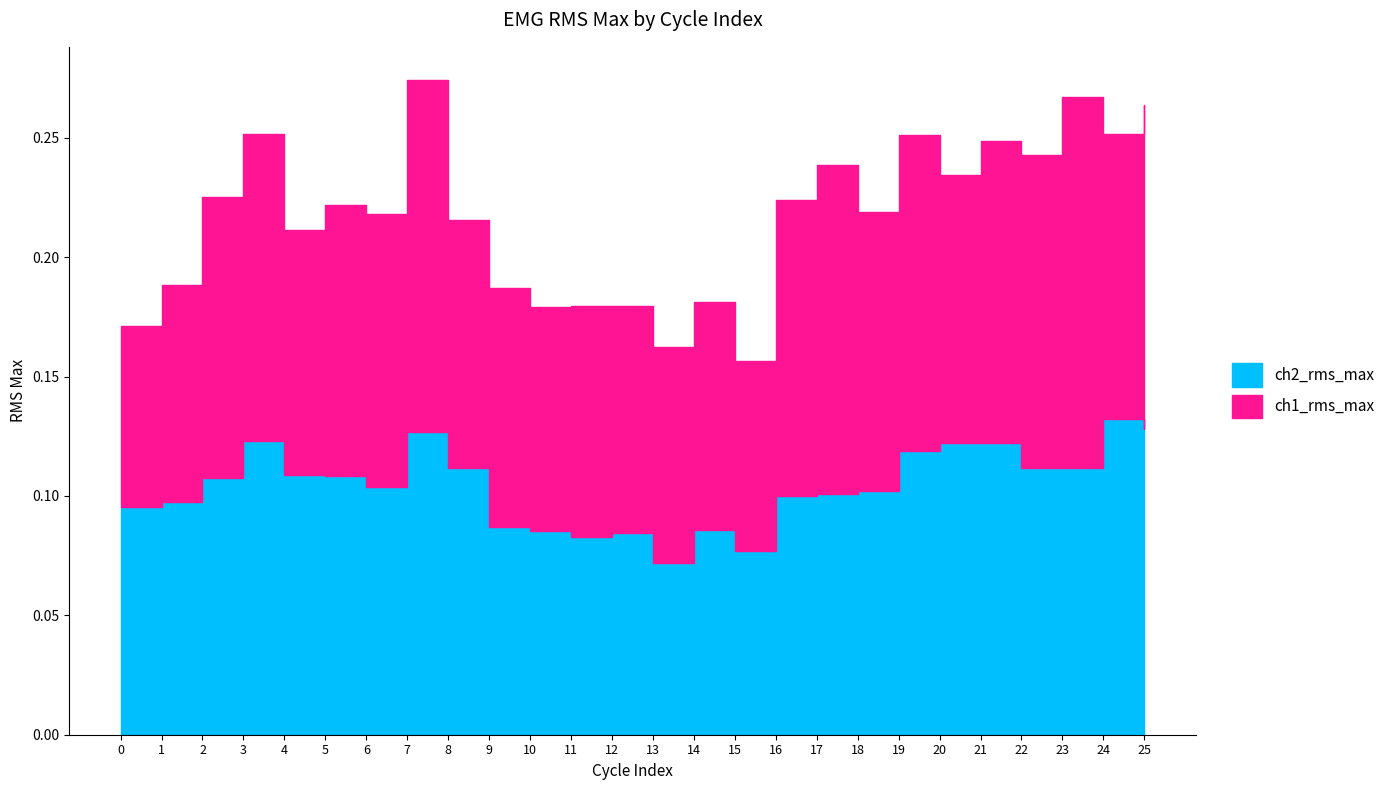

What is the sum of all values?

2.7